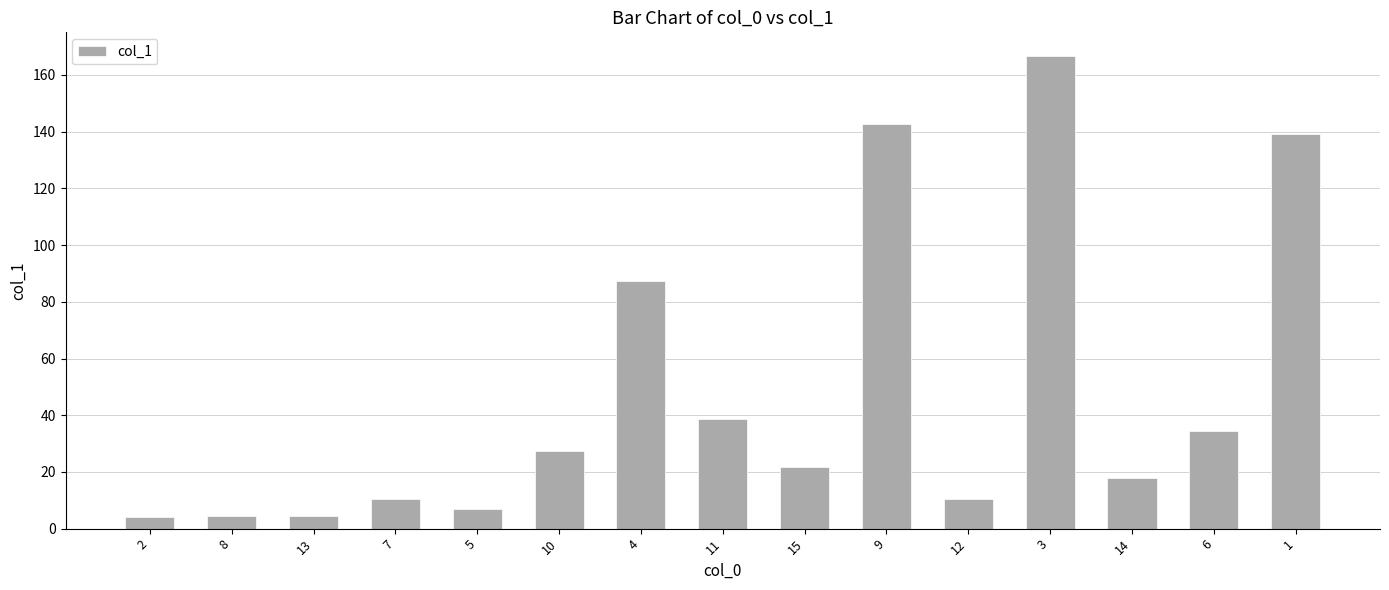

What is the label of the 2nd bar from the right?

6